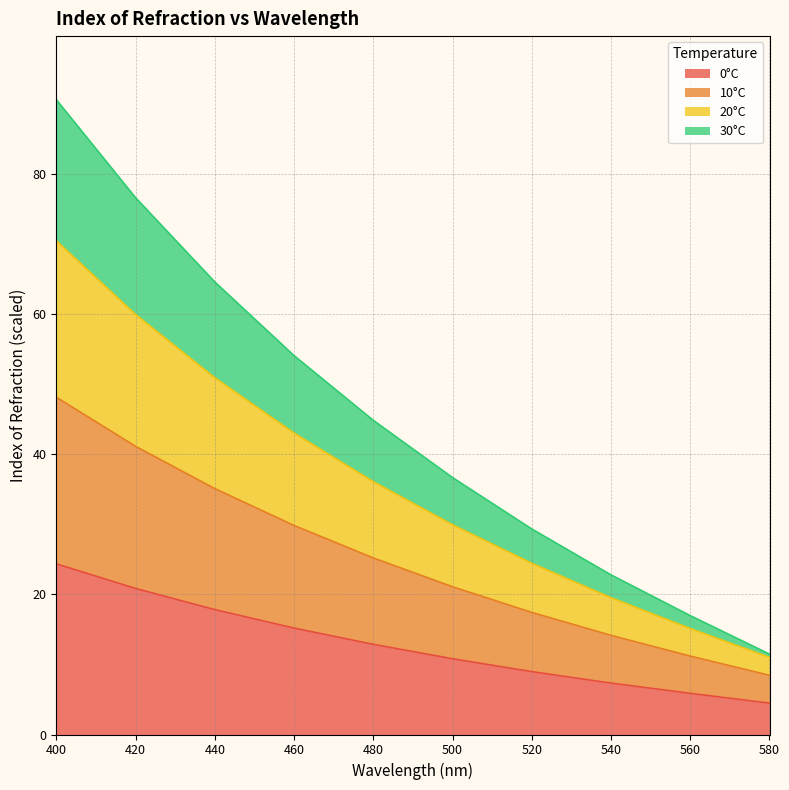

True or false: 10°C and 20°C intersect in this chart.

False